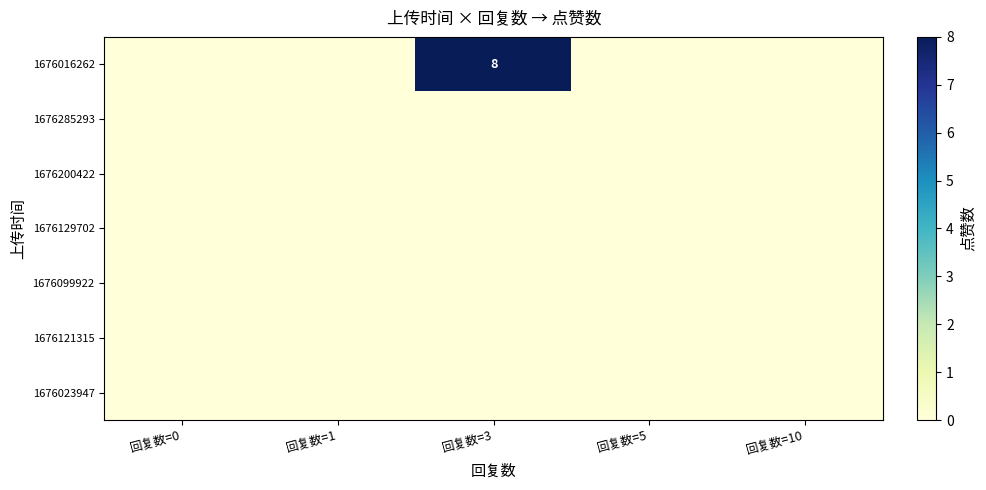

Which series has the widest spread of values?

1676016262